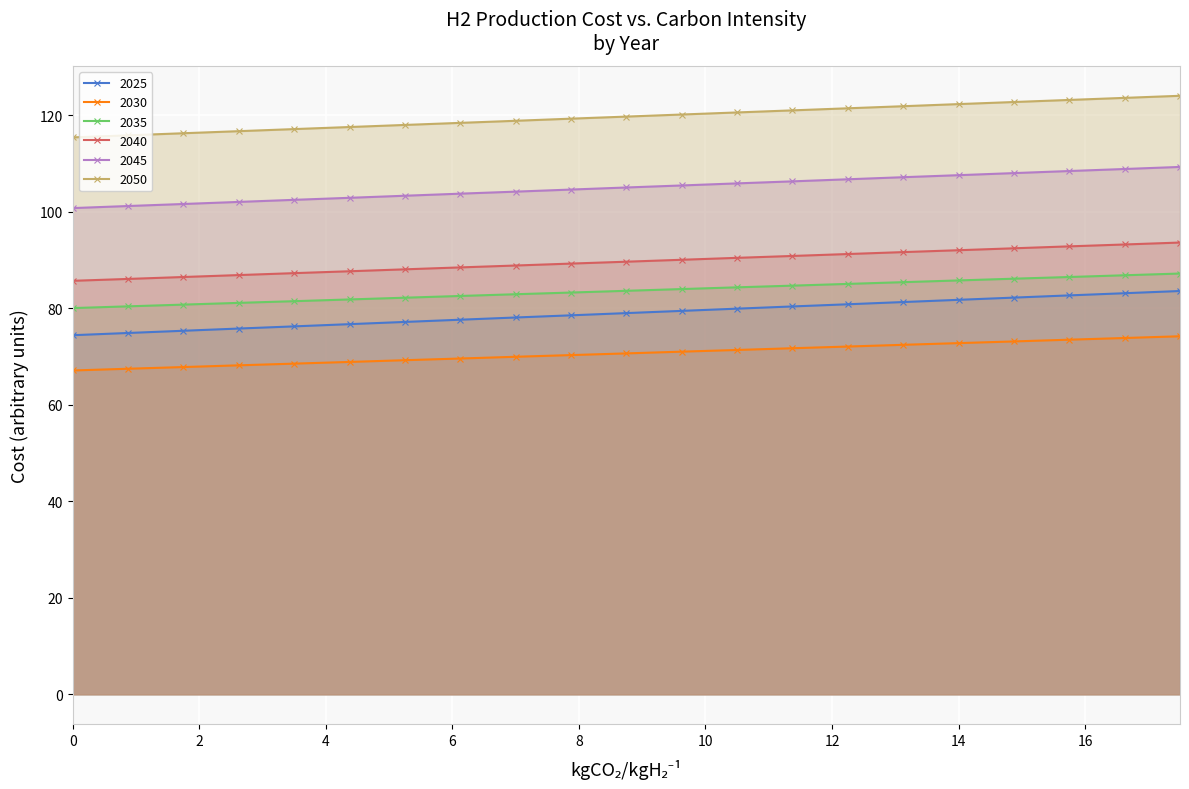

Where is 2045 nearest to the value 105?

8.75